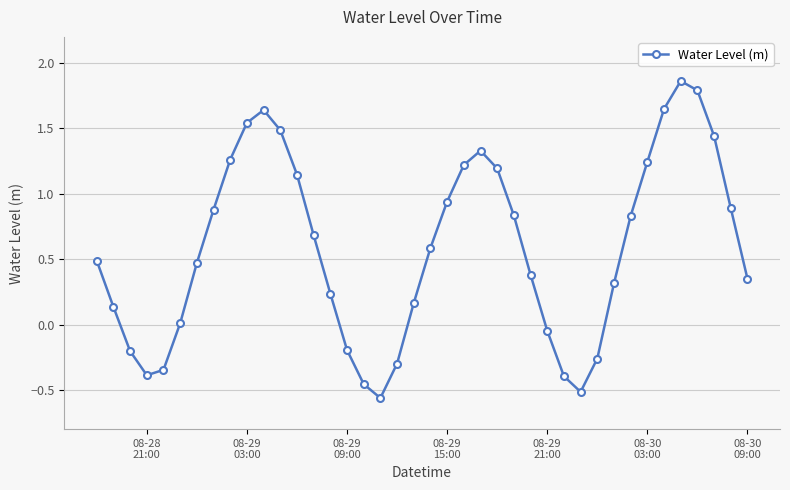

What is the sum of all values?

23.3